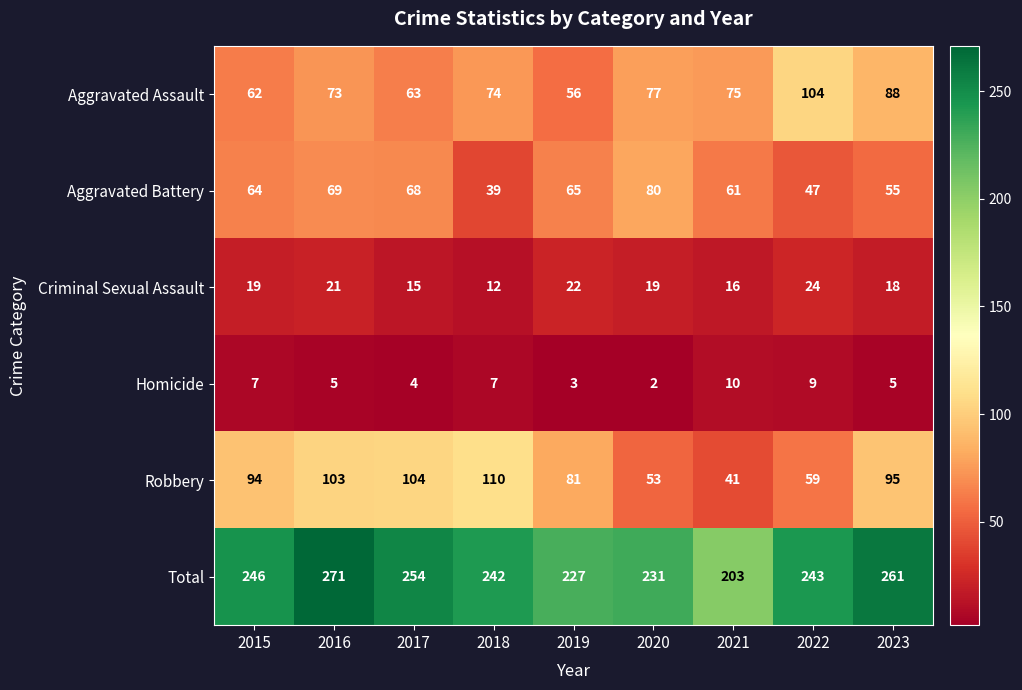

What is the average value of the Criminal Sexual Assault series?

18